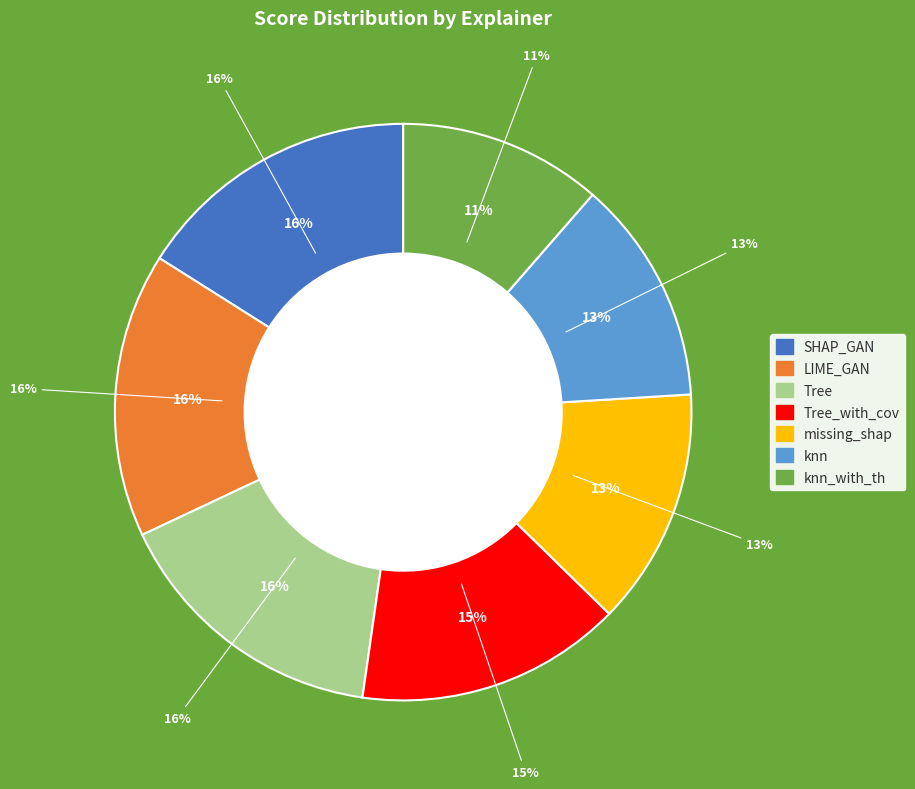

Rank the categories by value from highest to lowest.

SHAP_GAN, LIME_GAN, Tree, Tree_with_cov, missing_shap, knn, knn_with_th